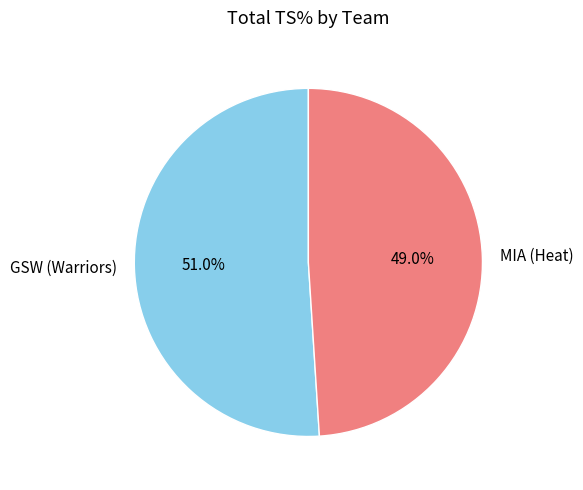

Rank the categories by value from highest to lowest.

GSW (Warriors), MIA (Heat)